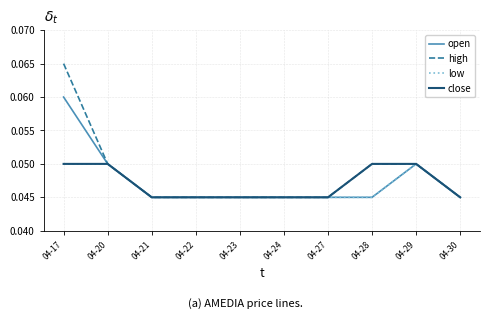

Is the value of open at 04-21 greater than the value of close at 04-28?

No